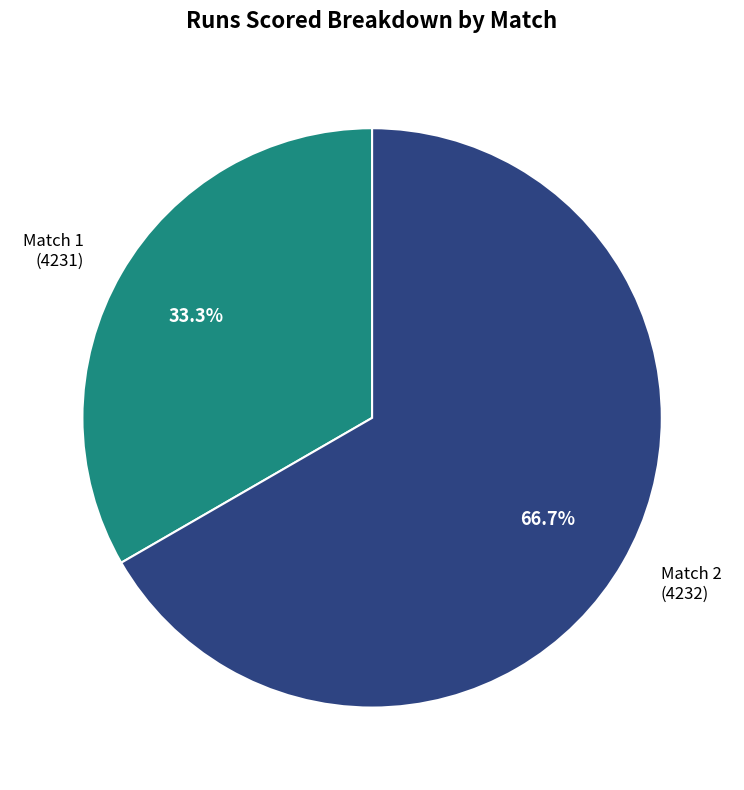

What is the total percentage of Match 2 (4232) and Match 1 (4231)?

100.0%